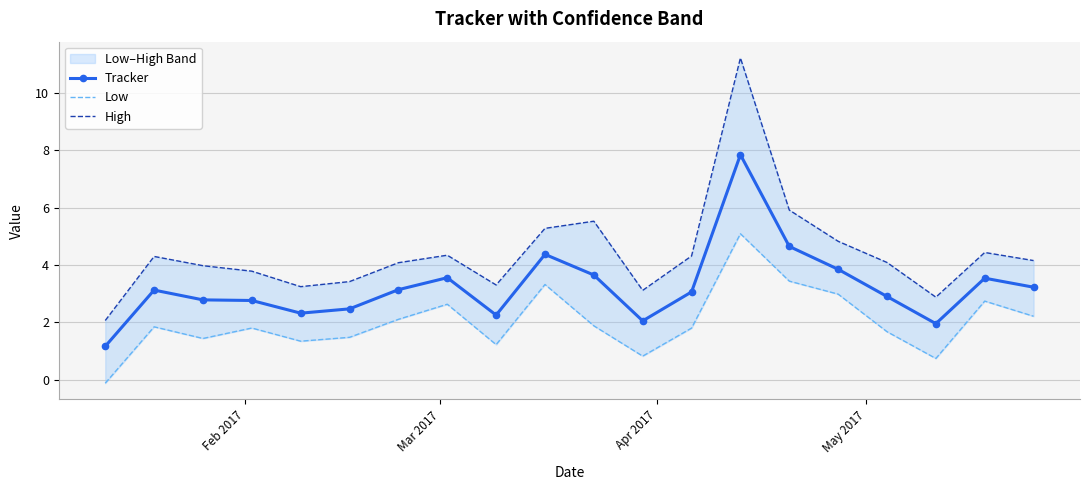

Reading left to right, what are all the values shown in this chart?

Tracker: 1.2	3.1	2.8	2.8	2.3	2.5	3.1	3.6	2.3	4.4	3.7	2.1	3.1	7.8	4.6	3.9	2.9	2.0	3.5	3.2
Low: -0.1	1.8	1.4	1.8	1.3	1.5	2.1	2.6	1.2	3.3	1.9	0.8	1.8	5.1	3.4	3.0	1.7	0.7	2.7	2.2
High: 2.1	4.3	4.0	3.8	3.2	3.4	4.1	4.3	3.3	5.3	5.5	3.1	4.3	11.2	5.9	4.8	4.1	2.9	4.4	4.2